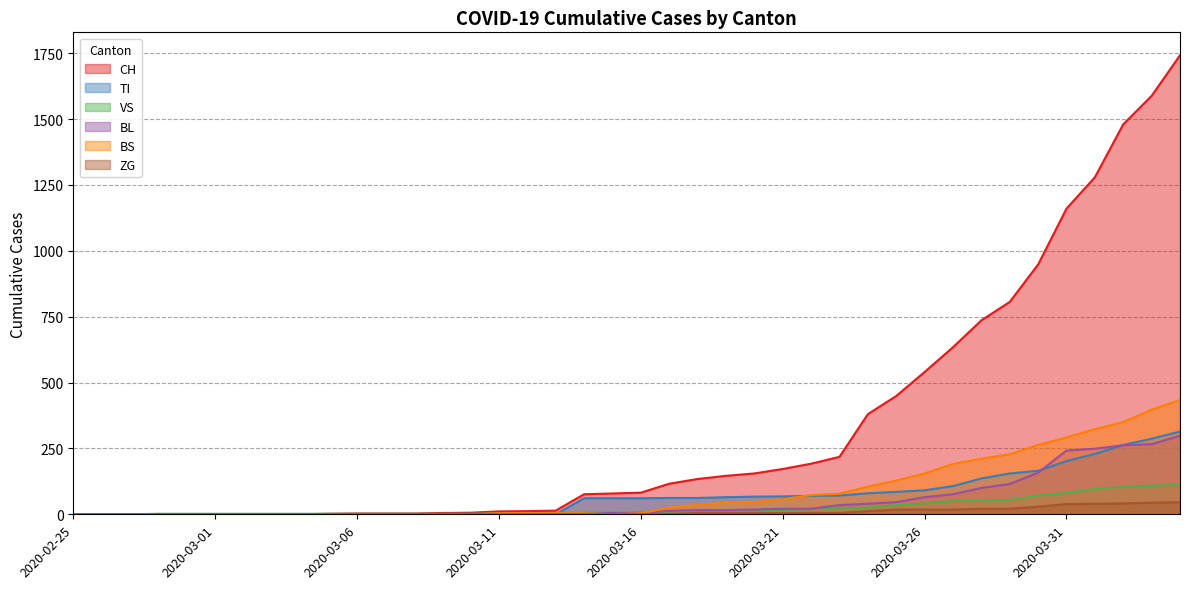

Where is ZG nearest to the value 23?

2020-03-28